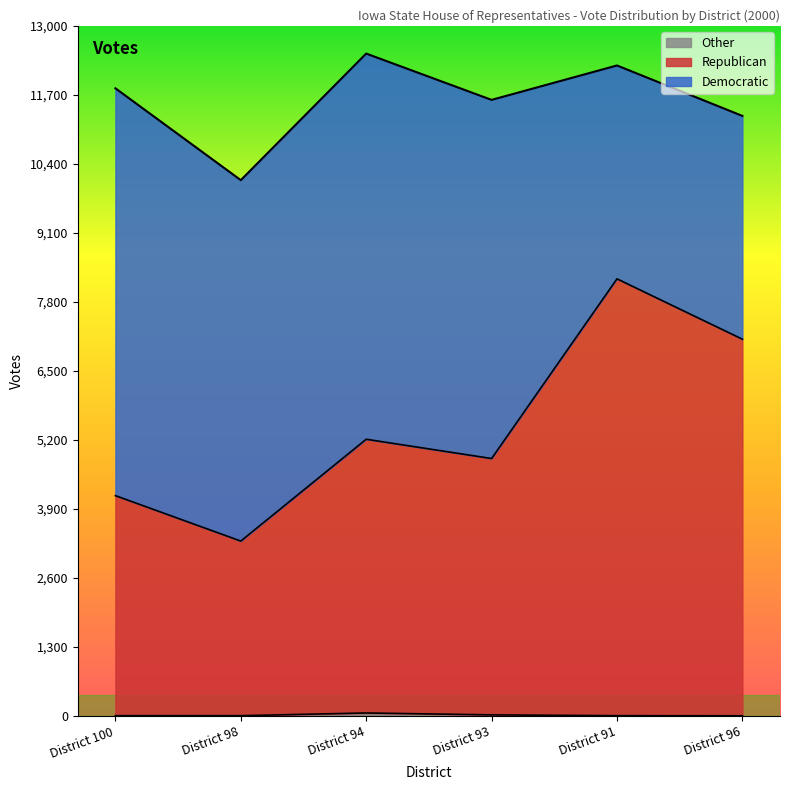

True or false: Other and Republican cross at least once.

False